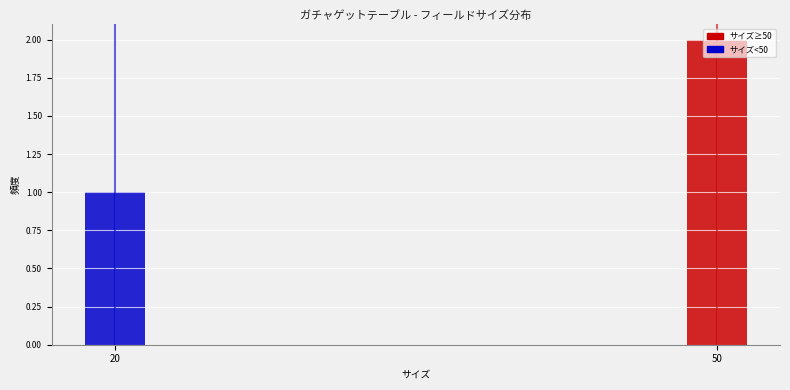

Approximately how many times larger is the value at 20 compared to 50?

0.5